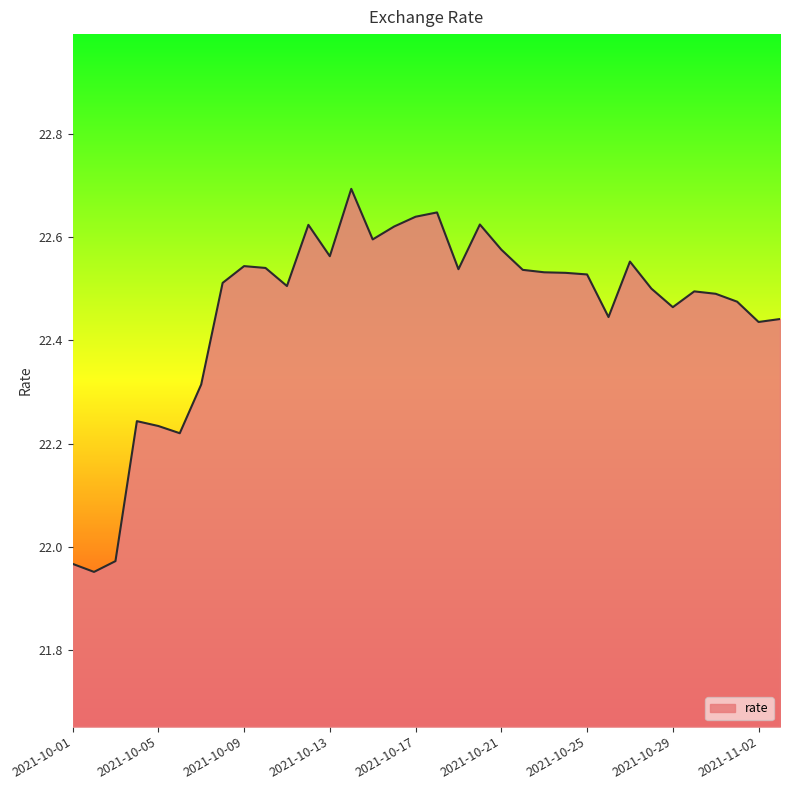

How many lines are shown in the chart?

1